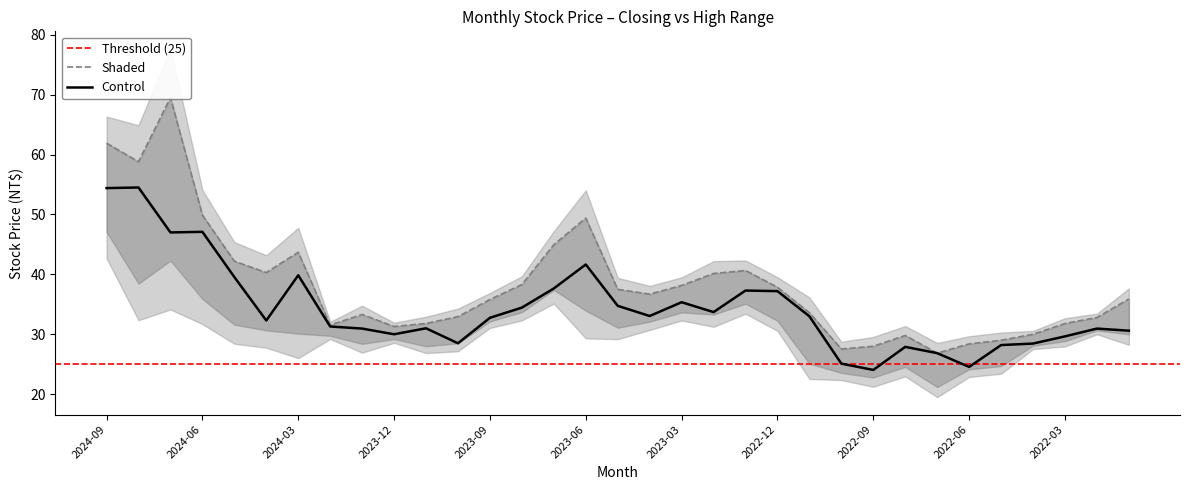

Reading left to right, extract all data points from this chart.

Control: 2024-09=54.4	2024-08=54.5	2024-07=47.0	2024-06=47.1	2024-05=39.5	2024-04=32.3	2024-03=39.9	2024-02=31.3	2024-01=30.9	2023-12=30.0	2023-11=31.0	2023-10=28.5	2023-09=32.8	2023-08=34.5	2023-07=37.6	2023-06=41.6	2023-05=34.8	2023-04=33.0	2023-03=35.4	2023-02=33.7	2023-01=37.3	2022-12=37.2	2022-11=33.0	2022-10=25.1	2022-09=24.1	2022-08=27.9	2022-07=26.9	2022-06=24.6	2022-05=28.2	2022-04=28.4	2022-03=29.6	2022-02=30.9	2022-01=30.6
Shaded: 2024-09=61.9	2024-08=58.8	2024-07=69.5	2024-06=49.9	2024-05=42.2	2024-04=40.3	2024-03=43.7	2024-02=31.6	2024-01=33.3	2023-12=31.3	2023-11=31.8	2023-10=33.0	2023-09=35.8	2023-08=38.3	2023-07=45.0	2023-06=49.4	2023-05=37.5	2023-04=36.7	2023-03=38.1	2023-02=40.1	2023-01=40.6	2022-12=37.9	2022-11=33.6	2022-10=27.6	2022-09=28.0	2022-08=29.8	2022-07=26.9	2022-06=28.4	2022-05=29.0	2022-04=30.0	2022-03=31.8	2022-02=32.8	2022-01=35.9
upper: 2024-09=61.9	2024-08=58.8	2024-07=69.5	2024-06=49.9	2024-05=42.2	2024-04=40.3	2024-03=43.7	2024-02=31.6	2024-01=33.3	2023-12=31.3	2023-11=31.8	2023-10=33.0	2023-09=35.8	2023-08=38.3	2023-07=45.0	2023-06=49.4	2023-05=37.5	2023-04=36.7	2023-03=38.1	2023-02=40.1	2023-01=40.6	2022-12=37.9	2022-11=33.6	2022-10=27.6	2022-09=28.0	2022-08=29.8	2022-07=26.9	2022-06=28.4	2022-05=29.0	2022-04=30.0	2022-03=31.8	2022-02=32.8	2022-01=35.9
lower: 2024-09=47.1	2024-08=38.5	2024-07=42.3	2024-06=35.9	2024-05=31.6	2024-04=30.6	2024-03=30.1	2024-02=29.8	2024-01=28.4	2023-12=29.2	2023-11=28.0	2023-10=28.5	2023-09=32.1	2023-08=33.7	2023-07=37.4	2023-06=34.0	2023-05=31.1	2023-04=32.1	2023-03=33.6	2023-02=33.3	2023-01=35.1	2022-12=32.2	2022-11=25.1	2022-10=23.6	2022-09=22.8	2022-08=24.6	2022-07=21.2	2022-06=24.1	2022-05=24.7	2022-04=28.1	2022-03=28.9	2022-02=30.6	2022-01=30.0
upper2: 2024-09=61.9	2024-08=58.8	2024-07=69.5	2024-06=49.9	2024-05=42.2	2024-04=40.3	2024-03=43.7	2024-02=31.6	2024-01=33.3	2023-12=31.3	2023-11=31.8	2023-10=33.0	2023-09=35.8	2023-08=38.3	2023-07=45.0	2023-06=49.4	2023-05=37.5	2023-04=36.7	2023-03=38.1	2023-02=40.1	2023-01=40.6	2022-12=37.9	2022-11=33.6	2022-10=27.6	2022-09=28.0	2022-08=29.8	2022-07=26.9	2022-06=28.4	2022-05=29.0	2022-04=30.0	2022-03=31.8	2022-02=32.8	2022-01=35.9
lower2: 2024-09=47.1	2024-08=38.5	2024-07=42.3	2024-06=35.9	2024-05=31.6	2024-04=30.6	2024-03=30.1	2024-02=29.8	2024-01=28.4	2023-12=29.2	2023-11=28.0	2023-10=28.5	2023-09=32.1	2023-08=33.7	2023-07=37.4	2023-06=34.0	2023-05=31.1	2023-04=32.1	2023-03=33.6	2023-02=33.3	2023-01=35.1	2022-12=32.2	2022-11=25.1	2022-10=23.6	2022-09=22.8	2022-08=24.6	2022-07=21.2	2022-06=24.1	2022-05=24.7	2022-04=28.1	2022-03=28.9	2022-02=30.6	2022-01=30.0